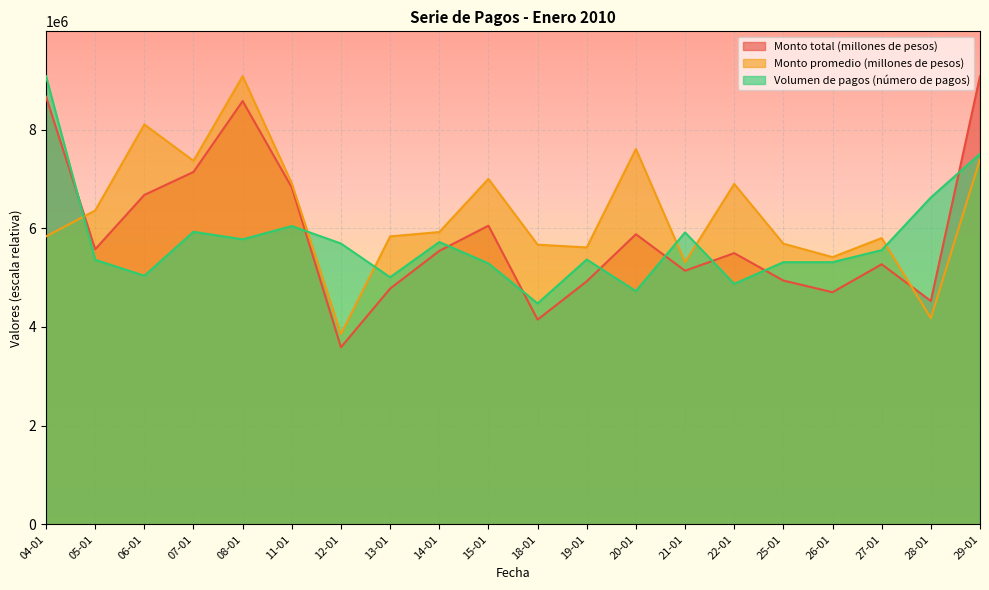

Where is the first local maximum for Monto promedio (millones de pesos)?

06-01